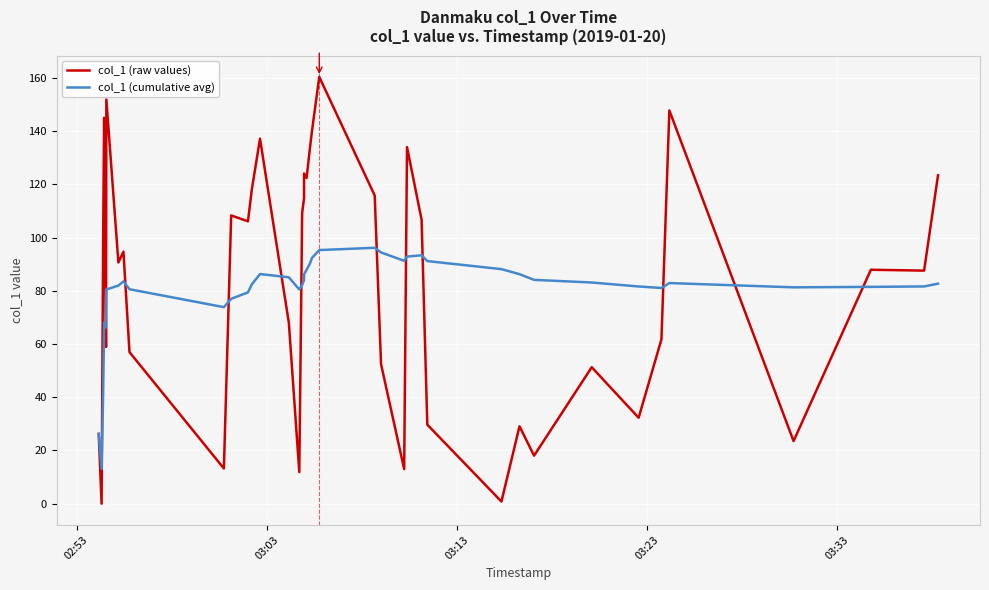

What are all the series names shown in the legend?

col_1 (raw values), col_1 (cumulative avg)